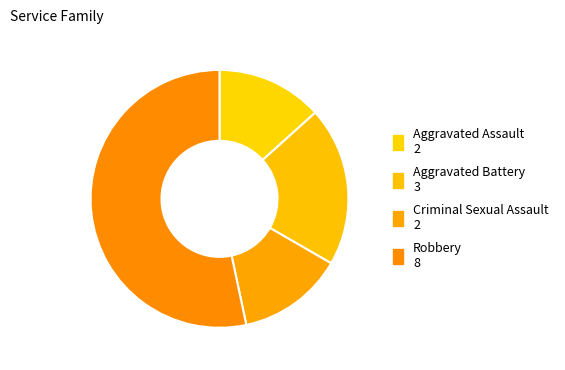

How many slices are in this pie chart?

4